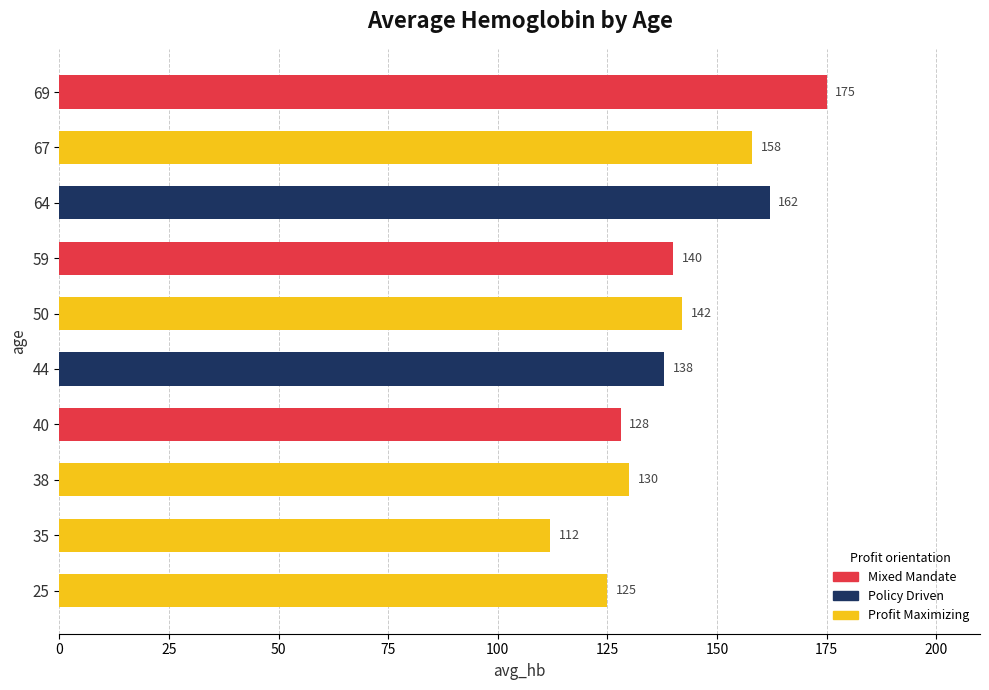

What is the difference between the maximum and minimum values?

63